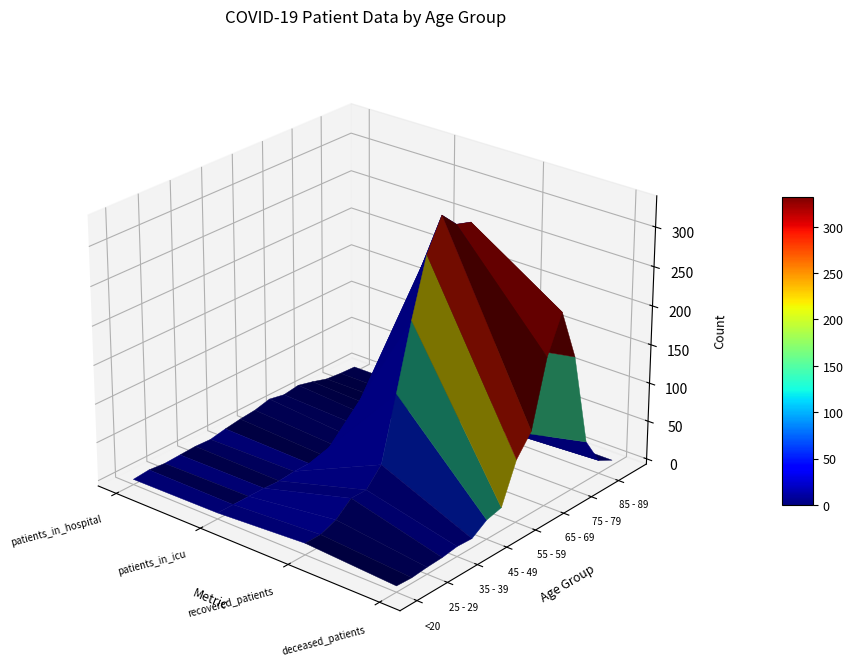

What is the total value across all series at 0?

82